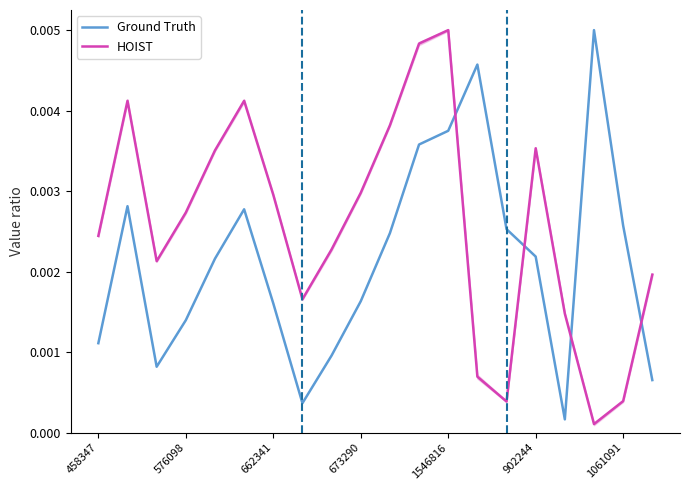

How many series are shown in this chart?

2